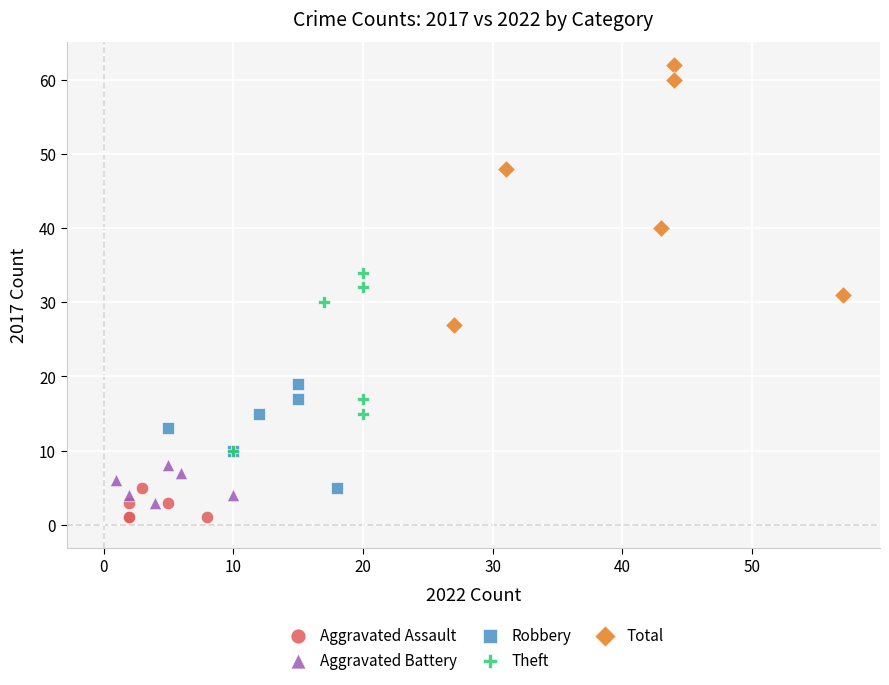

Which series reaches the maximum Y coordinate?

Total